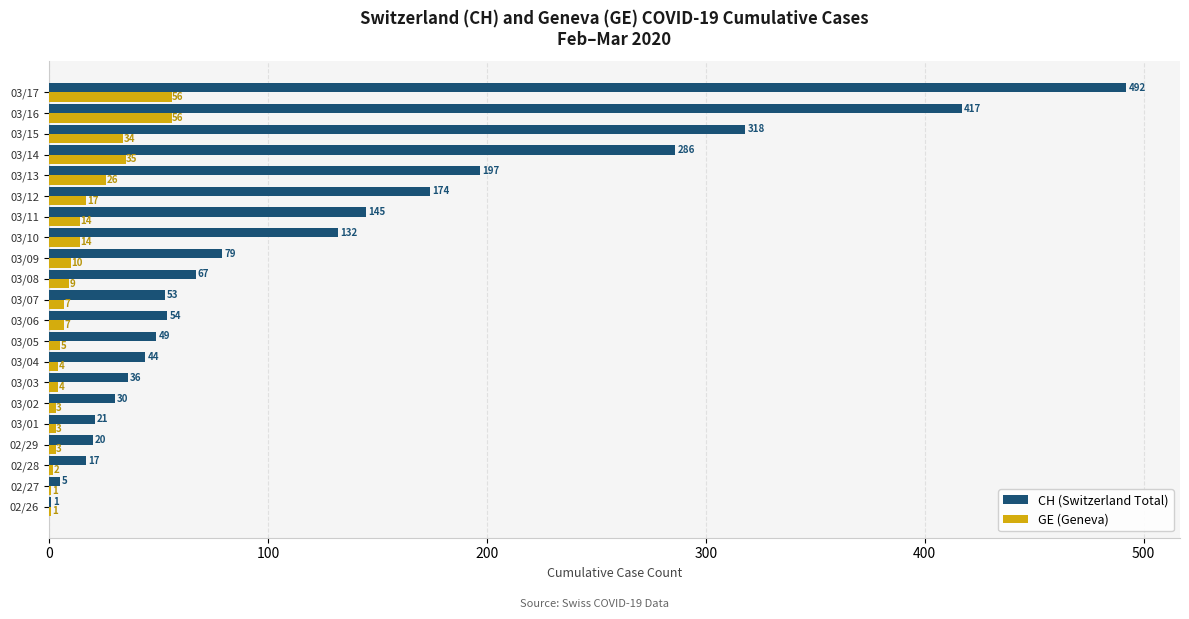

Where is CH (Switzerland Total) nearest to the value 246?

03/14